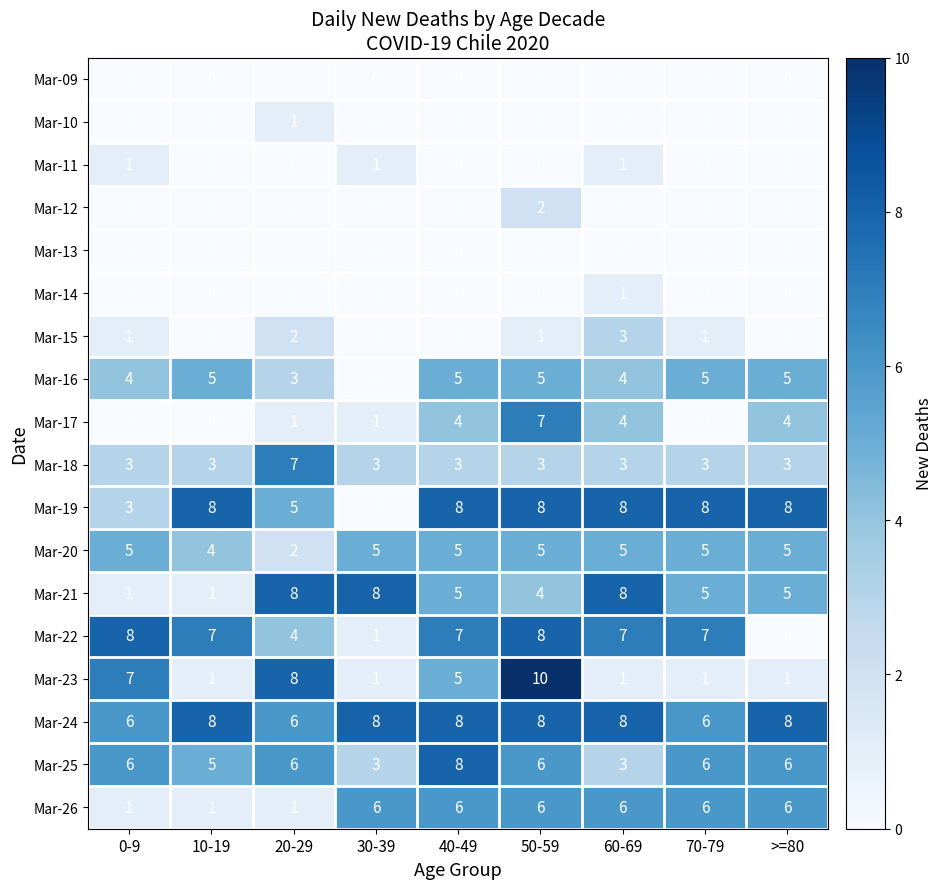

What is the greatest value displayed?

10